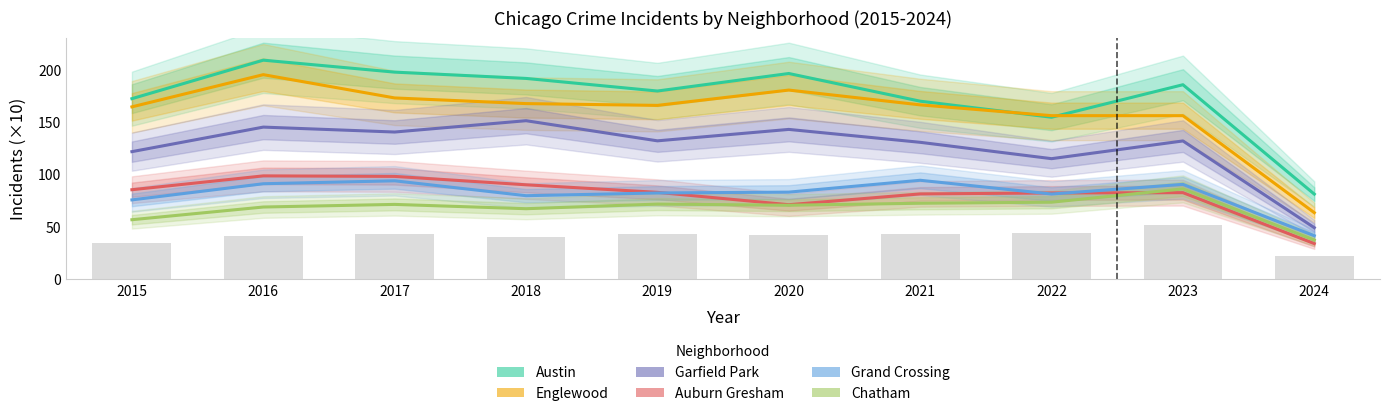

Reading left to right, list all the values displayed in this chart.

Austin: 171.9	208.6	197.2	191.2	179.2	195.9	169.5	154.2	185.2	80.9
Englewood: 164.1	194.8	172.6	167.2	165.5	180.1	166.0	155.7	155.7	63.2
Garfield Park: 121.4	144.8	140.1	150.9	131.7	142.6	130.3	114.7	131.6	48.9
Auburn Gresham: 85.1	98.3	97.8	89.8	82.6	70.8	81.1	82.0	82.3	33.7
Grand Crossing: 75.4	90.8	93.6	79.4	82.0	82.8	94.1	81.0	90.2	41.2
Chatham: 56.5	68.6	71.1	67.0	71.4	70.3	72.2	73.2	85.9	37.1